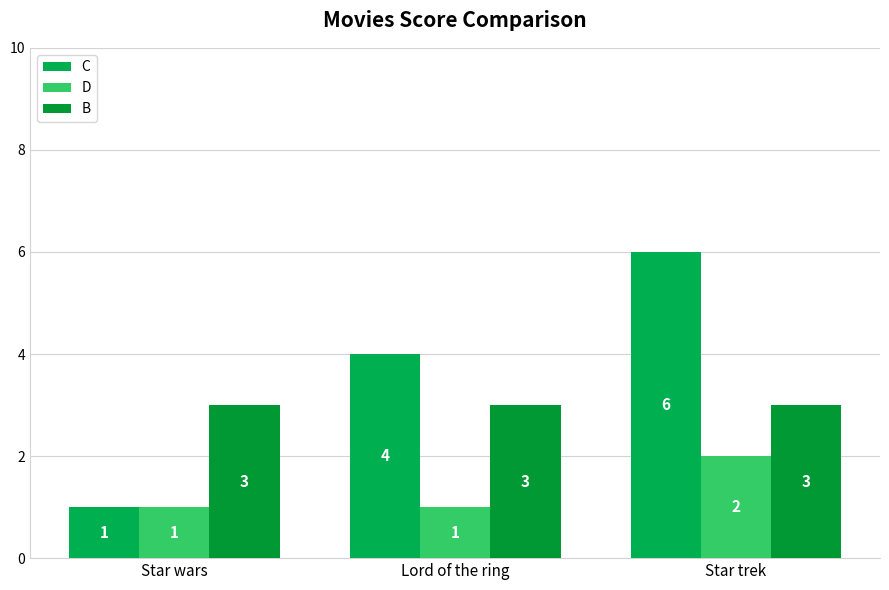

What is the label of the 2nd bar from the left?

Lord of the ring